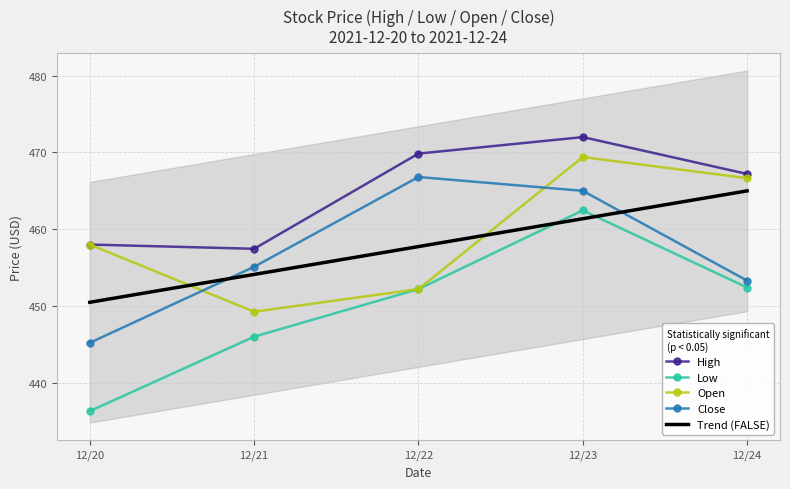

What is the value of the Low point at the 4th from the left?

462.5